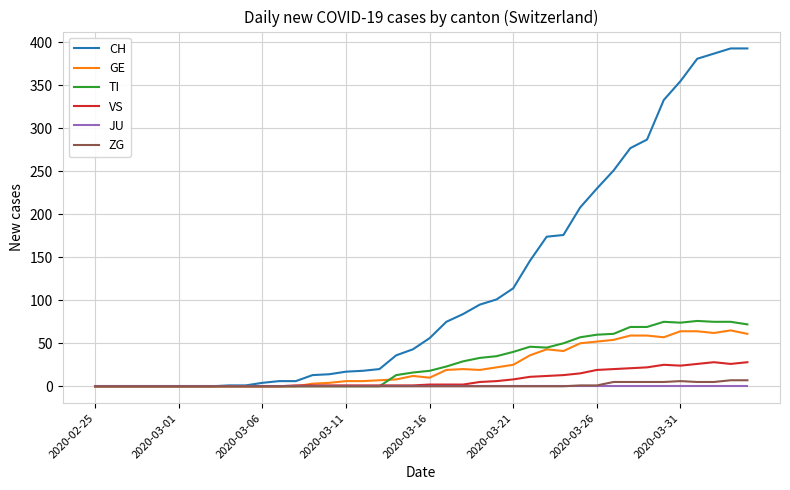

What is the greatest value displayed?

393